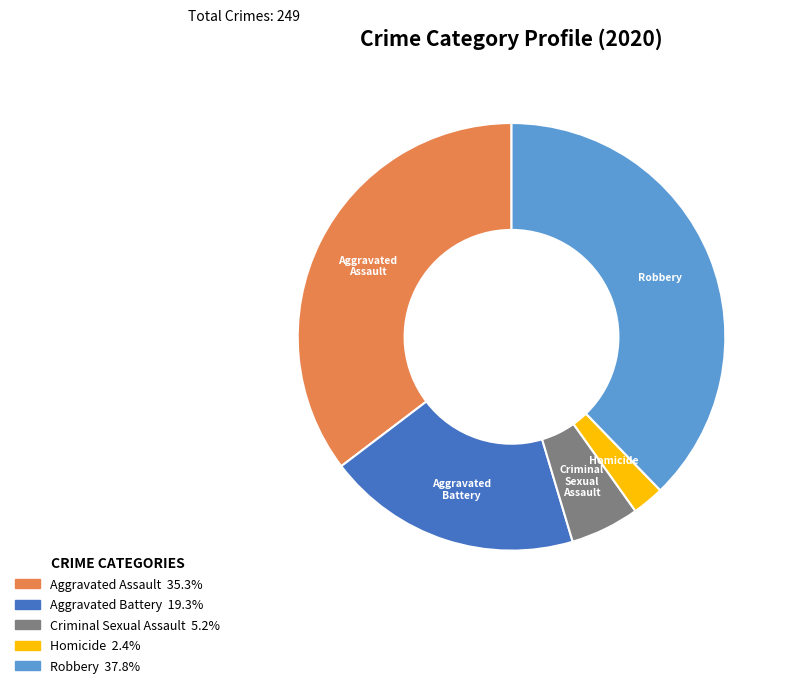

Is it true that Homicide is 2% of the pie?

True